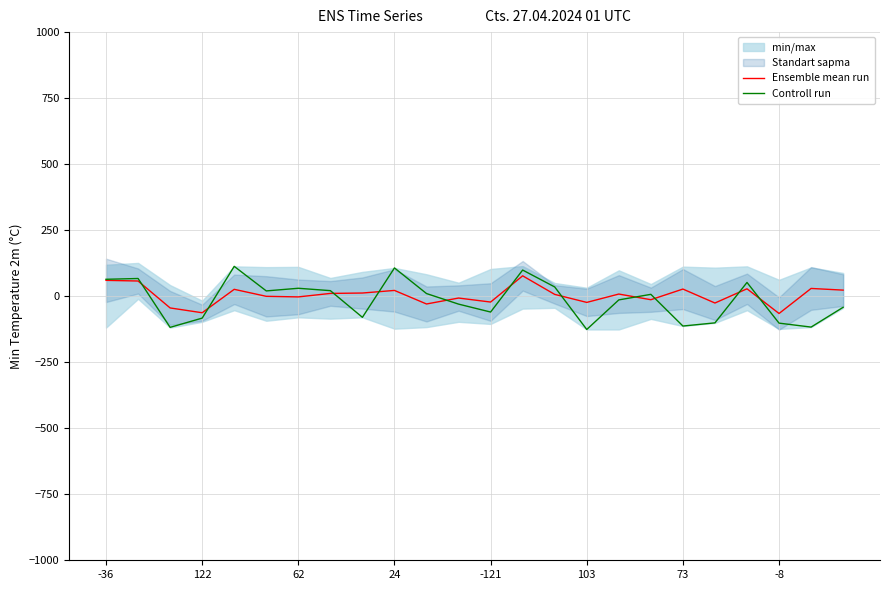

True or false: Controll run and Ensemble mean run cross at least once.

True